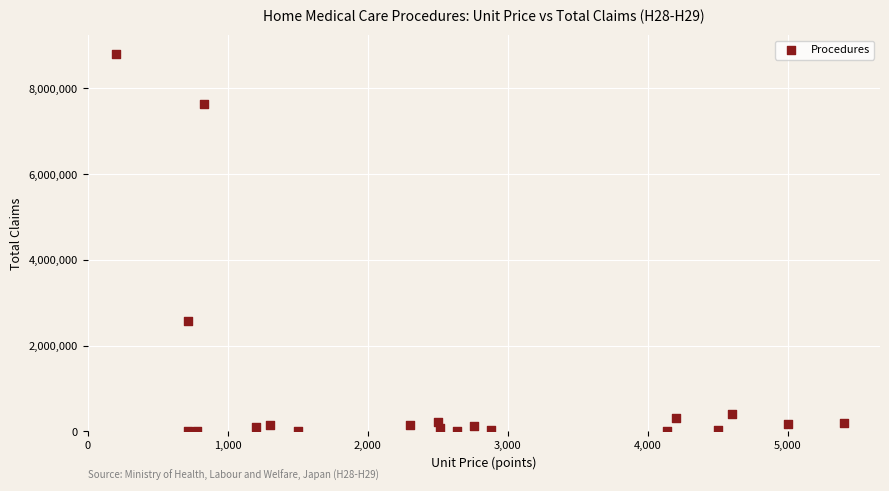

What is the range of Y values (max minus min)?

8802099